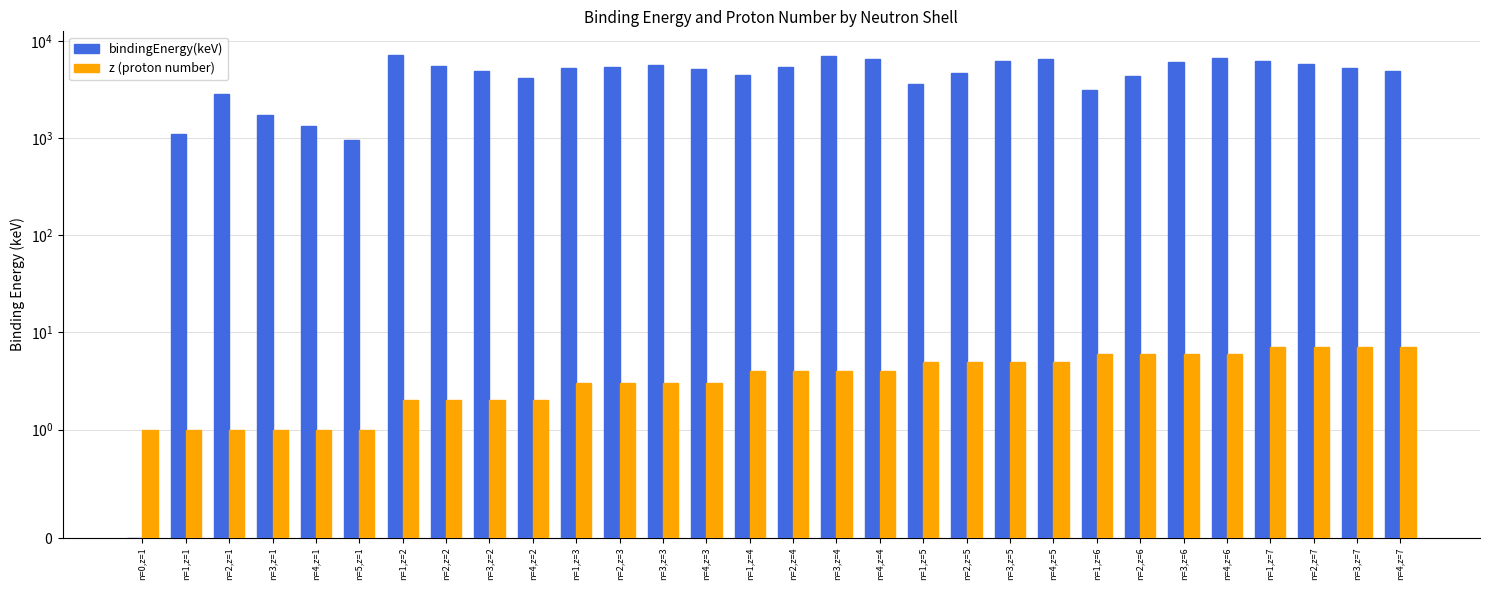

Which series has the largest range (max minus min)?

bindingEnergy(keV)